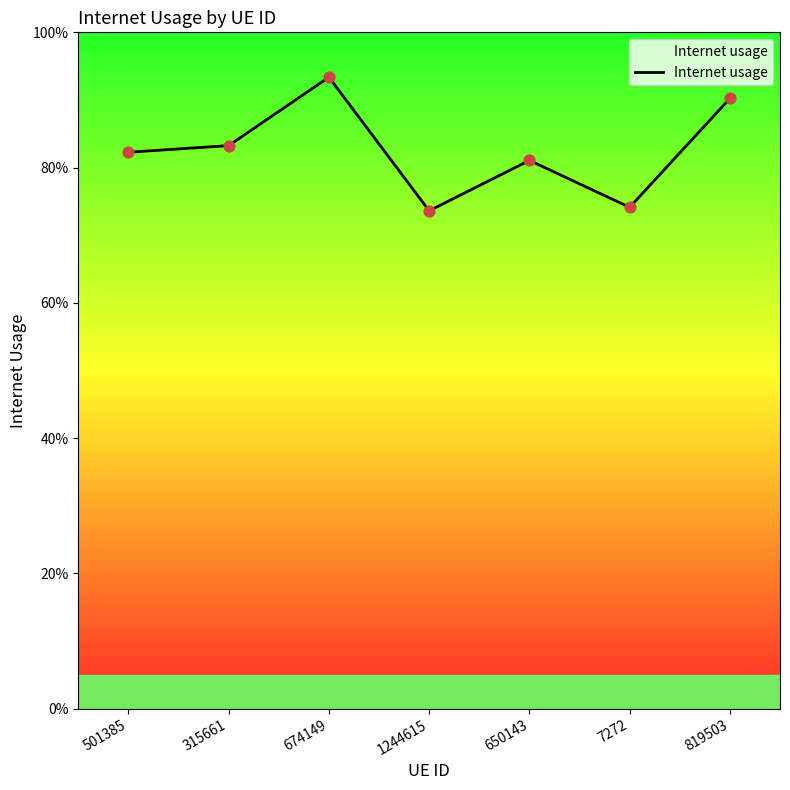

What is the change in value from 315661 to 1244615?

-0.1